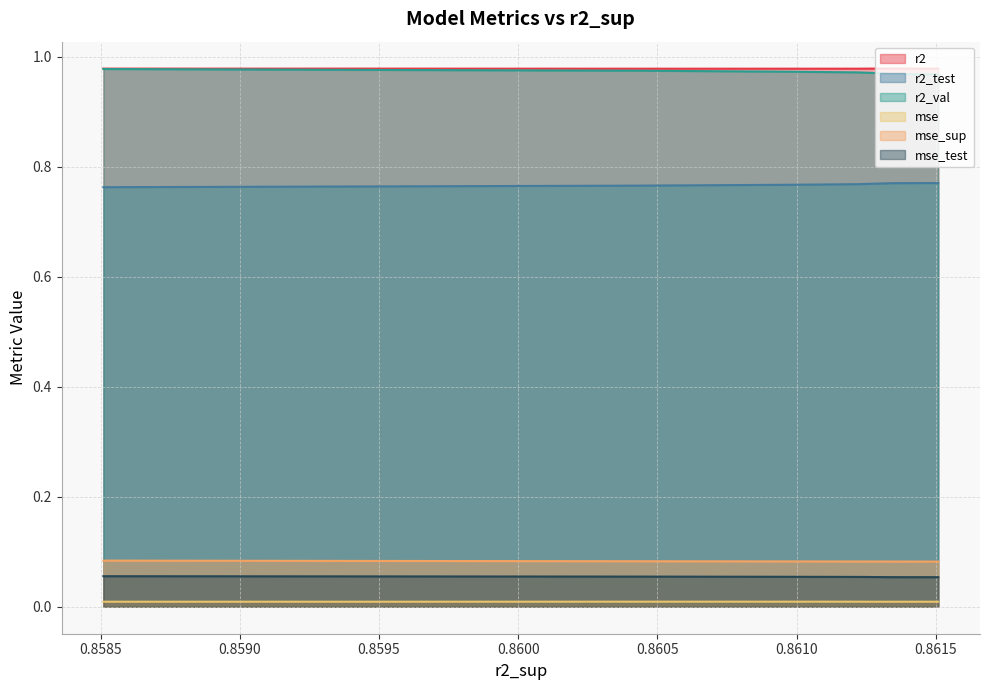

What is the total value across all series at model_3_45_7?

2.9